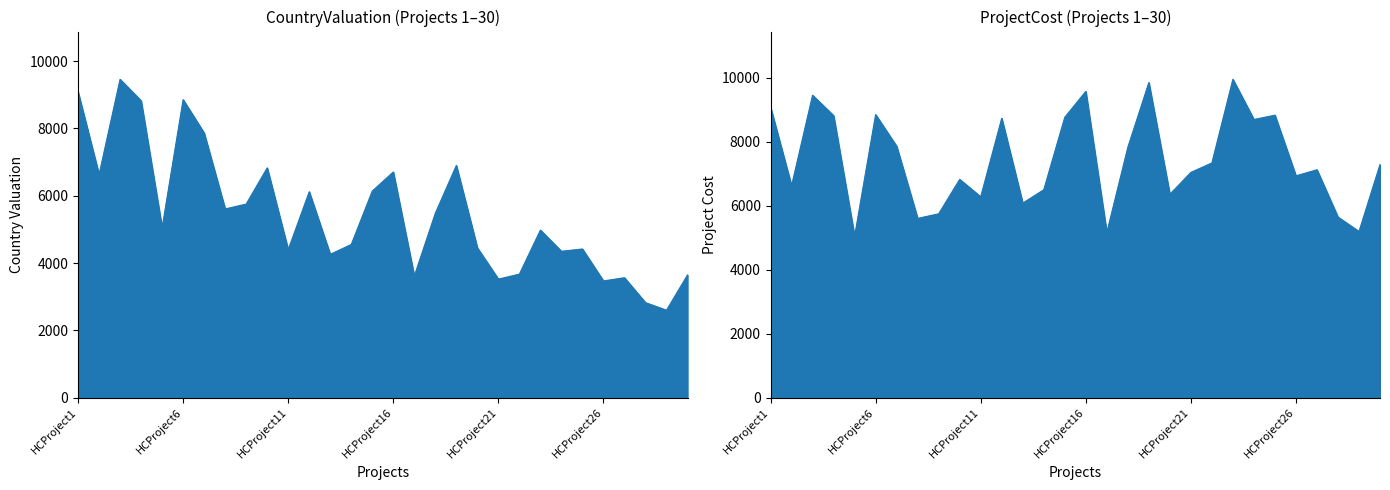

True or false: CountryValuation has more than 2 points higher than both neighbors.

True